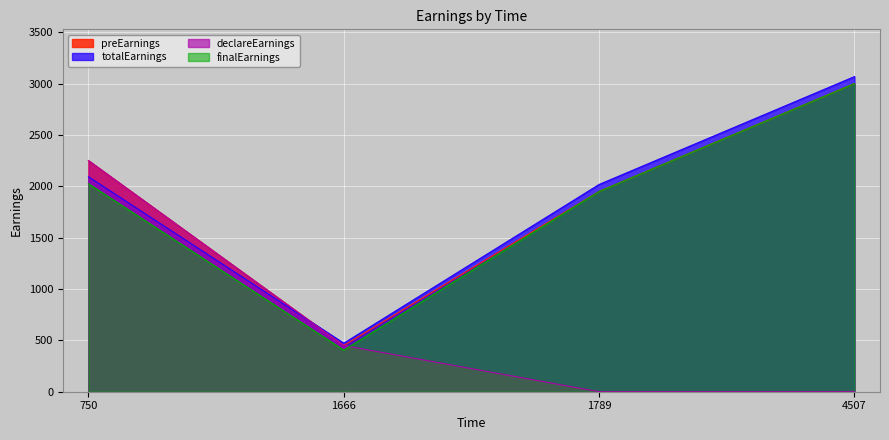

Is it true that preEarnings equals 2250.0 at 750?

True